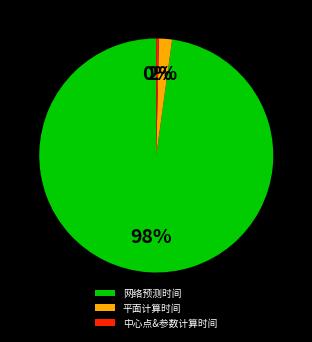

Does 网络预测时间 account for over 50% of the chart?

Yes